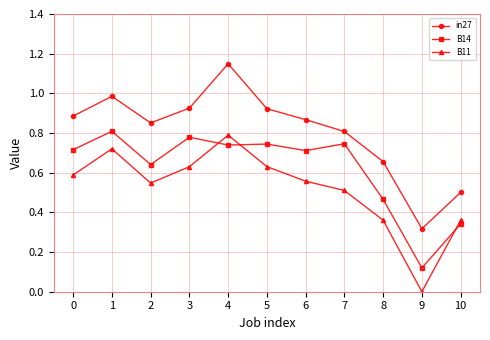

The B14 series shows 1.3 at 5. True or false?

False